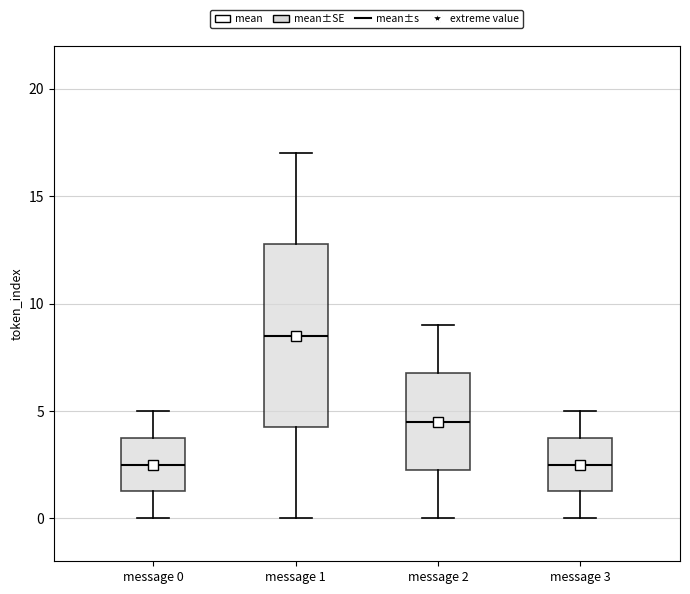

Reading left to right, transcribe this box plot: for each box, give where its median line is, the range the box spans, and where its two whiskers end, as read against the y-axis. The values are not printed on the chart, so give them approximately, as read against the axis.

message 0: median 2.5, box 1.5 to 4.0, whiskers 0.0 to 5.0
message 1: median 8.5, box 4.5 to 13.0, whiskers 0.0 to 17.0
message 2: median 4.5, box 2.5 to 7.0, whiskers 0.0 to 9.0
message 3: median 2.5, box 1.5 to 4.0, whiskers 0.0 to 5.0